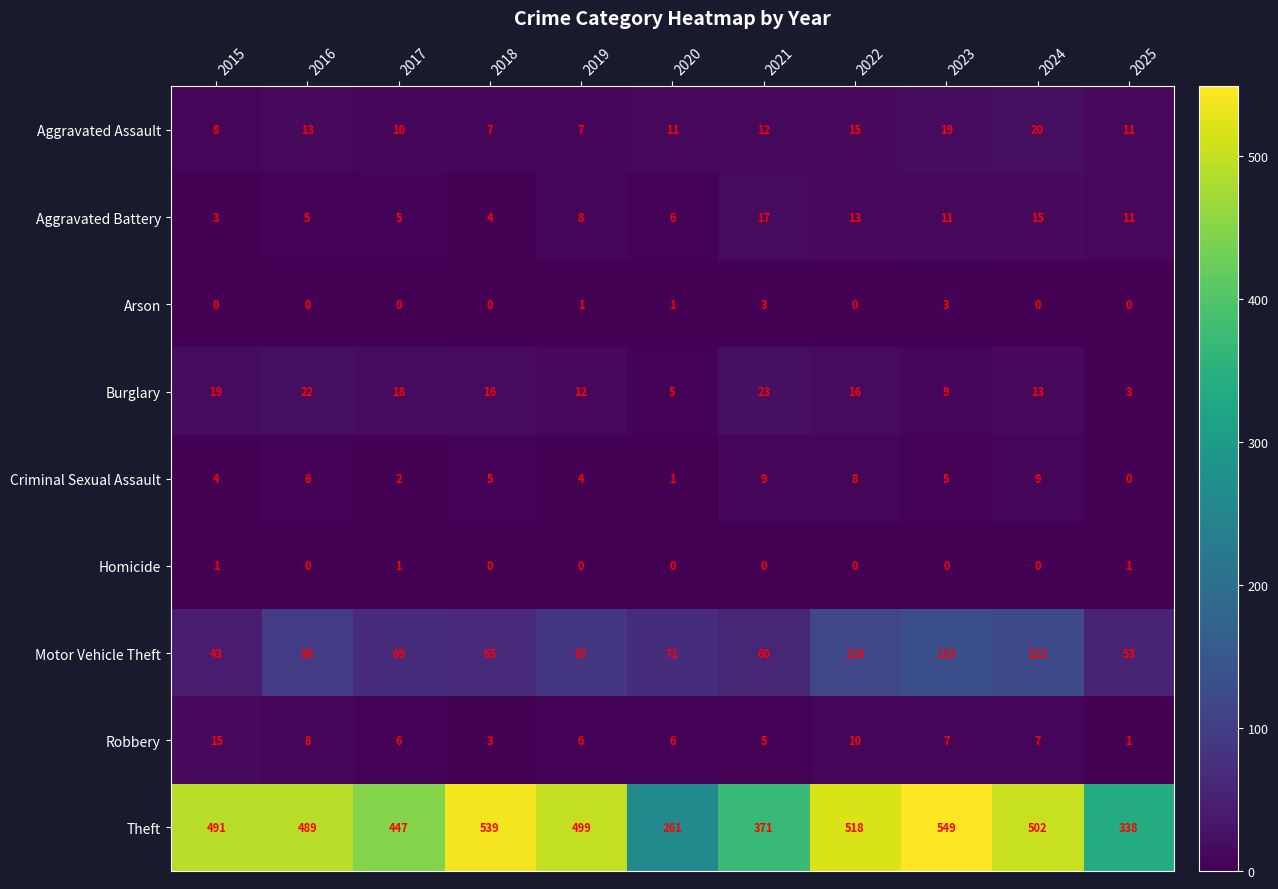

Between 2019 and 2025, which series saw the biggest shift?

Theft